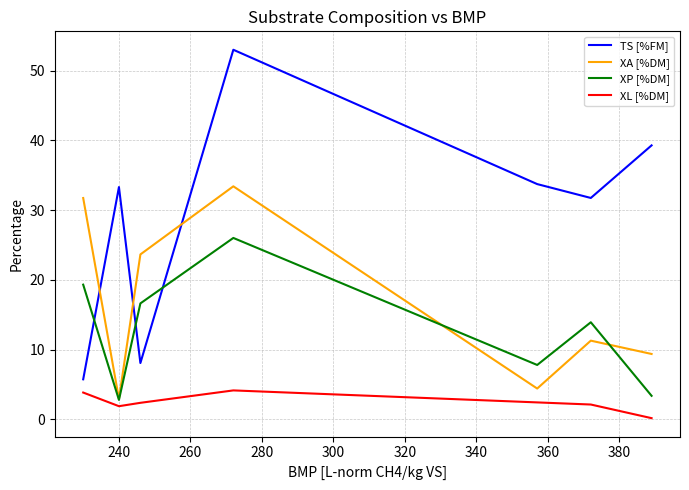

What is the difference between the maximum and minimum values in the XL [%DM] series?

4.0